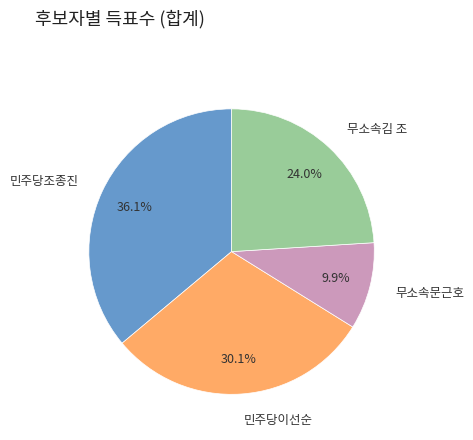

Does any single category account for the majority?

No